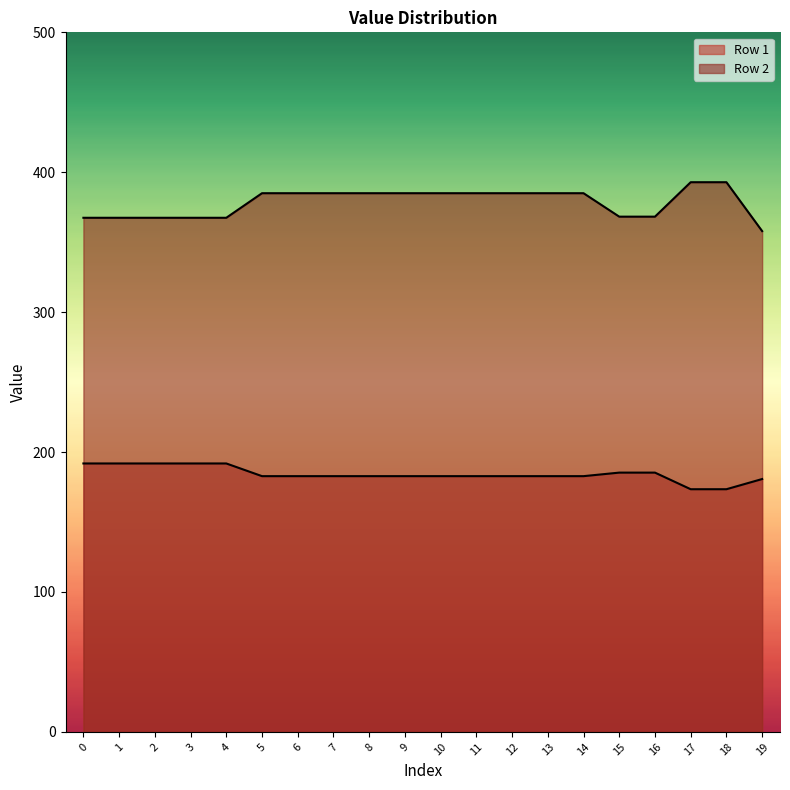

What is the lowest value of the Row 1 series?

173.4